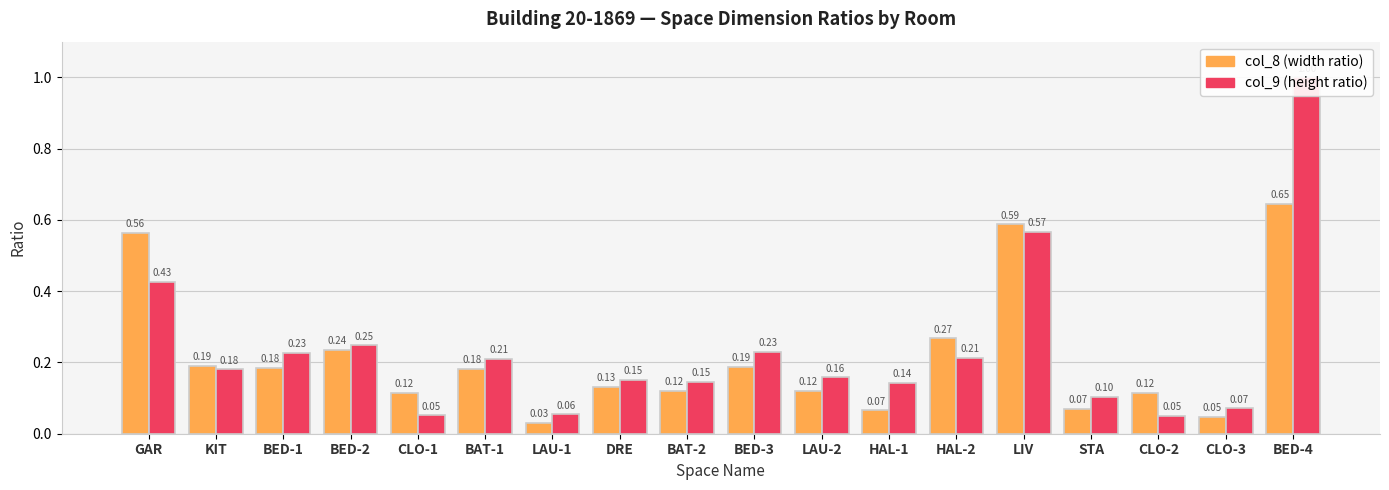

Reading right to left, list all the values displayed in this chart.

col_8 (width ratio): BED-4=0.6	CLO-3=0.0	CLO-2=0.1	STA=0.1	LIV=0.6	HAL-2=0.3	HAL-1=0.1	LAU-2=0.1	BED-3=0.2	BAT-2=0.1	DRE=0.1	LAU-1=0.0	BAT-1=0.2	CLO-1=0.1	BED-2=0.2	BED-1=0.2	KIT=0.2	GAR=0.6
col_9 (height ratio): BED-4=1.0	CLO-3=0.1	CLO-2=0.1	STA=0.1	LIV=0.6	HAL-2=0.2	HAL-1=0.1	LAU-2=0.2	BED-3=0.2	BAT-2=0.1	DRE=0.2	LAU-1=0.1	BAT-1=0.2	CLO-1=0.1	BED-2=0.2	BED-1=0.2	KIT=0.2	GAR=0.4